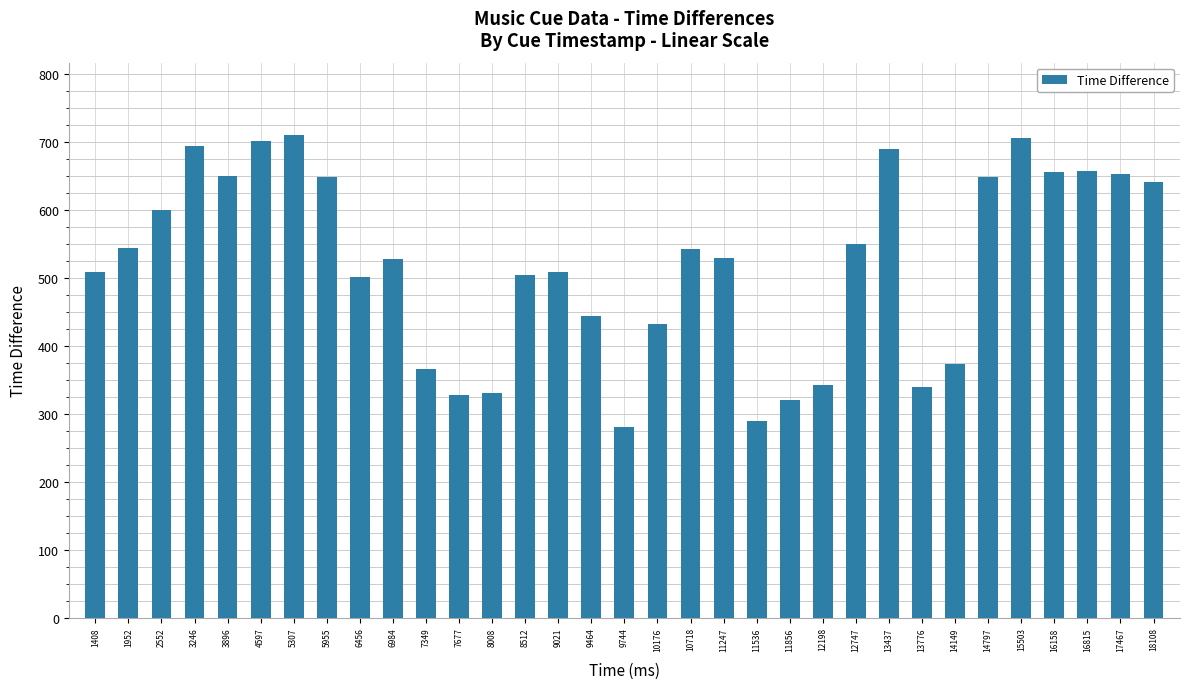

What is the average value?

521